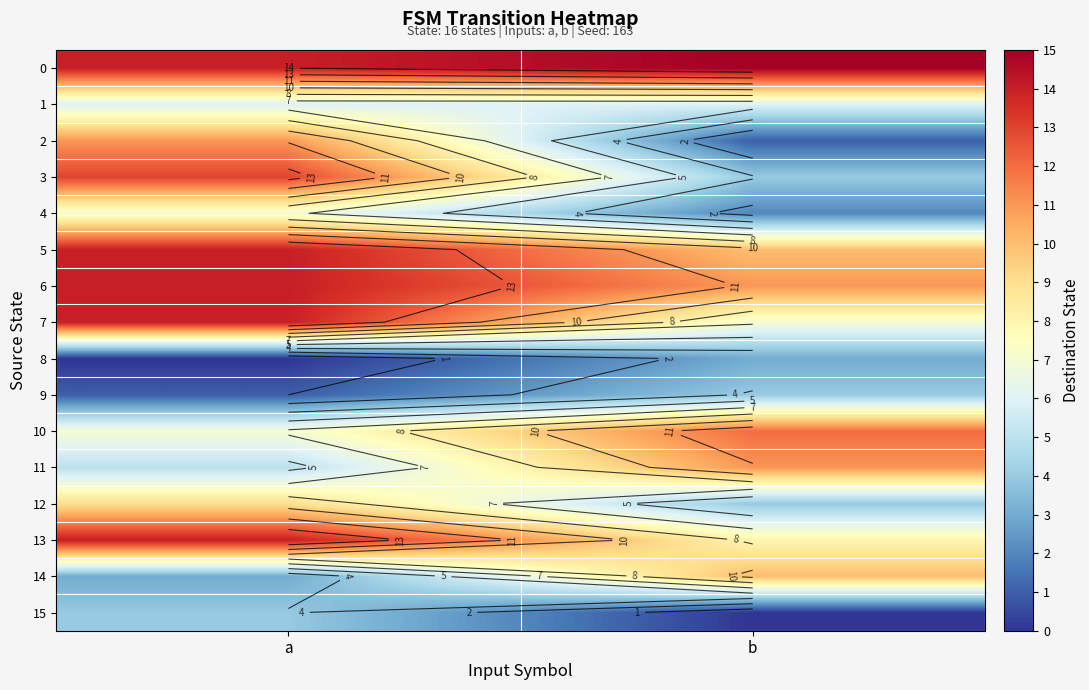

How many 0 values are between 14 and 15?

2